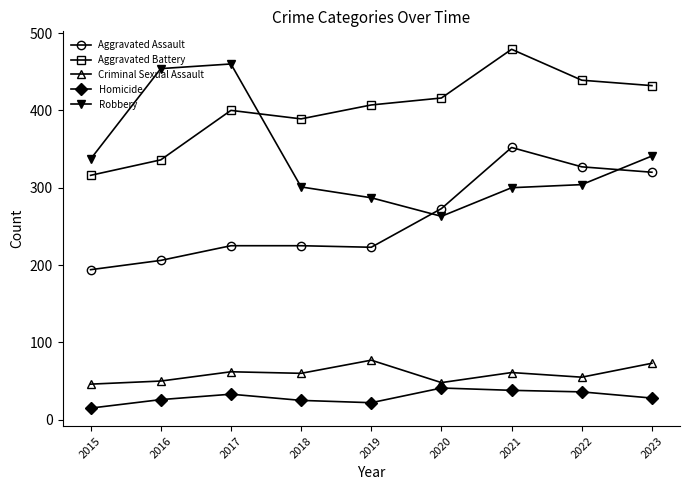

Rank the series by their maximum value, from highest to lowest.

Aggravated Battery, Robbery, Aggravated Assault, Criminal Sexual Assault, Homicide